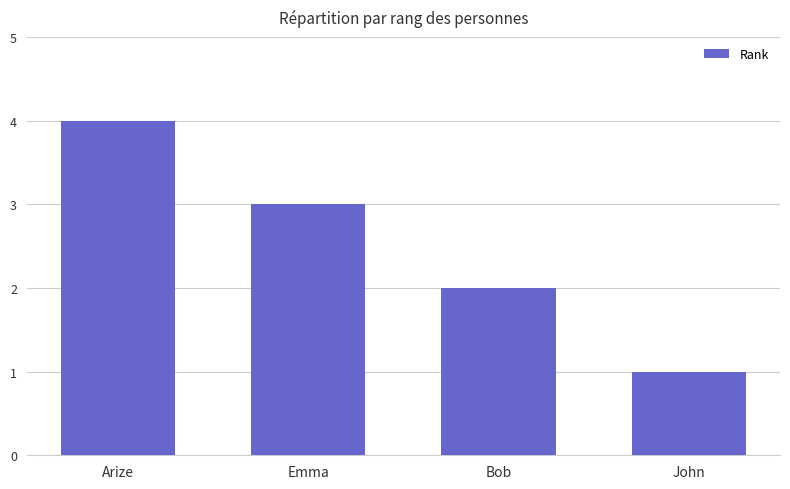

What position from the right is John?

1